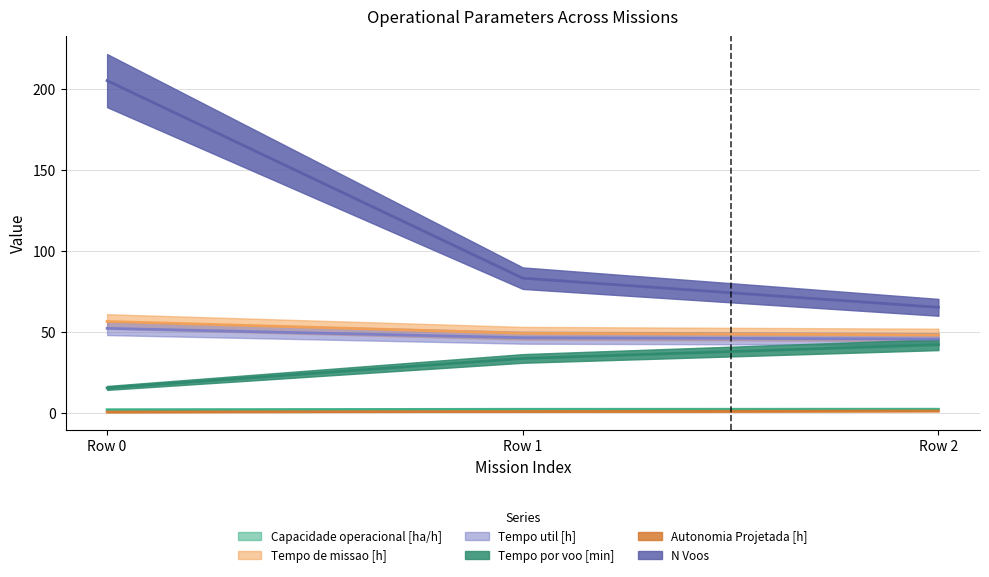

What is the sum of the Tempo por voo [min] values at Row 2 and Row 1?

75.3